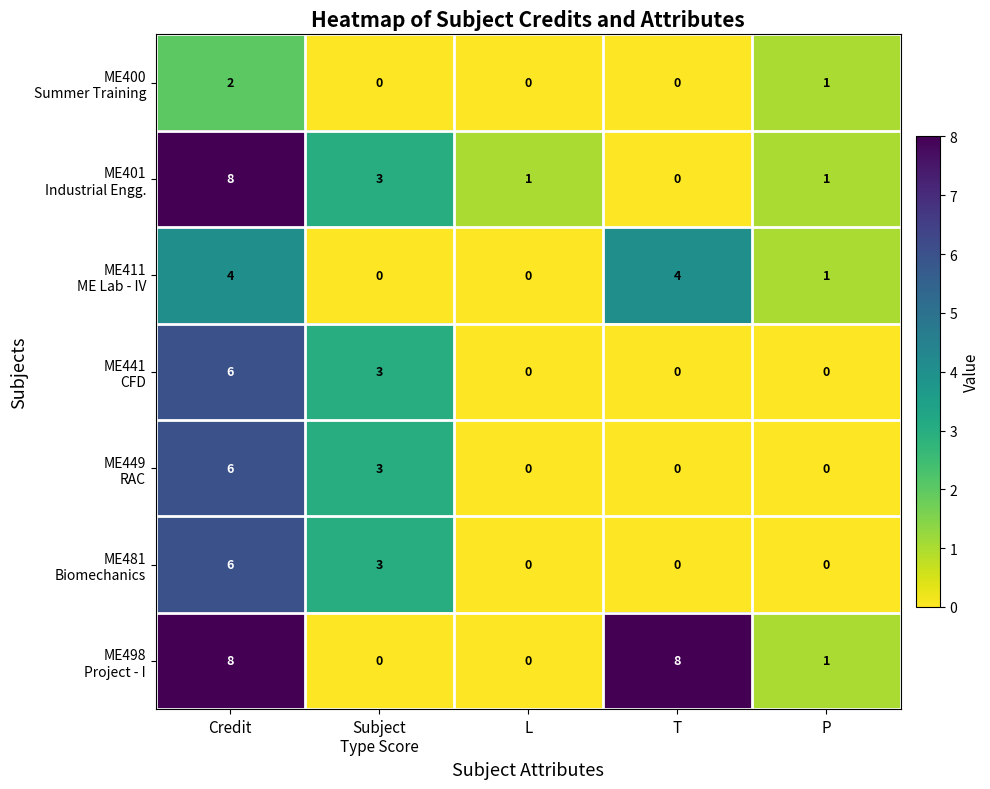

What is the maximum value shown in the chart?

8